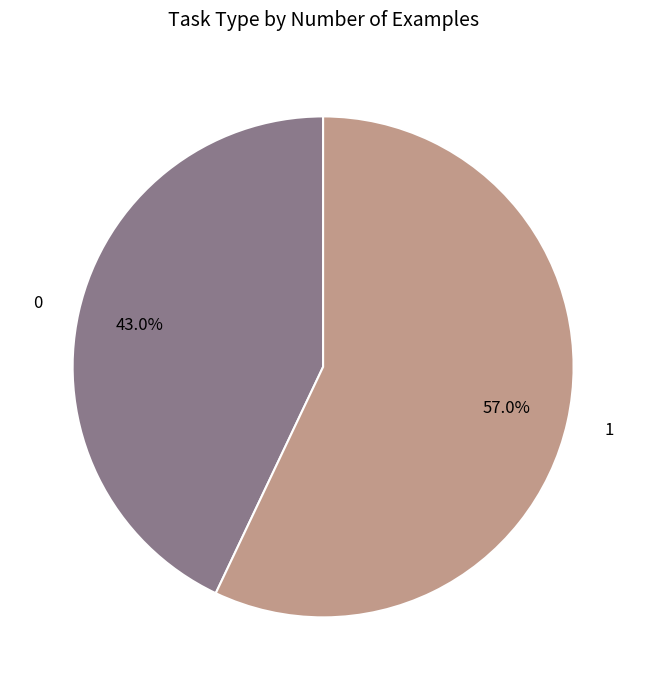

How many segments does this pie chart have?

2